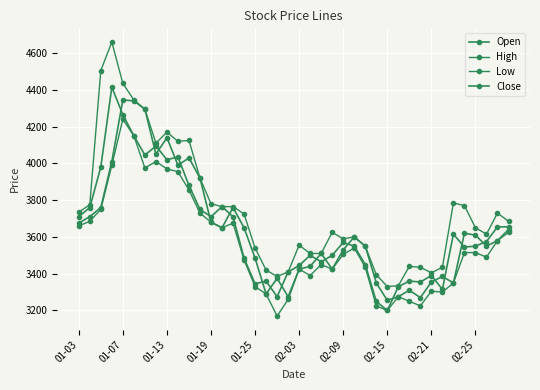

Is this an area chart (filled region under the line)?

No